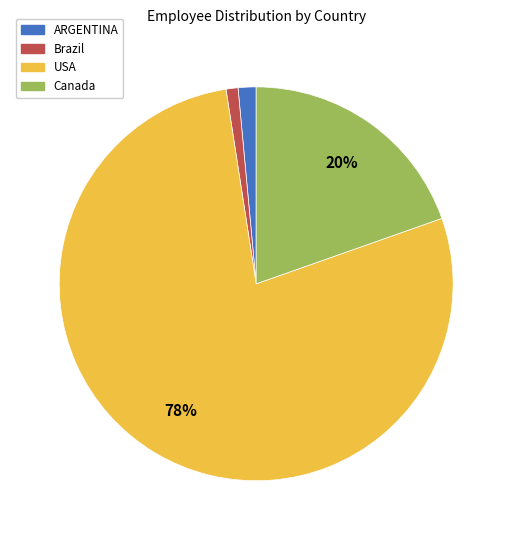

Count the number of slices in the pie.

4